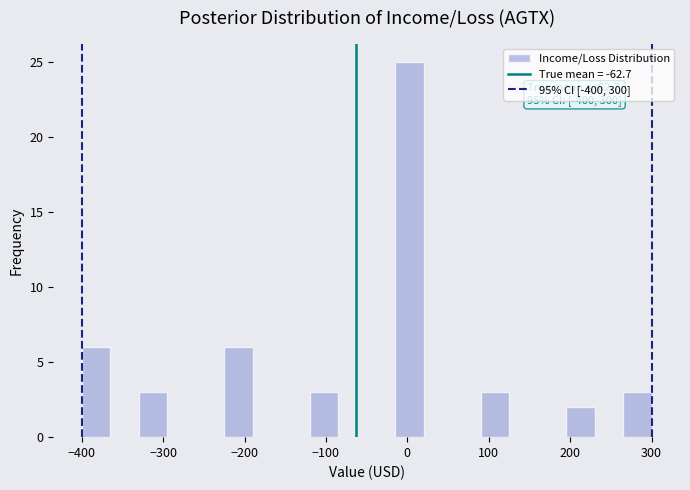

Around what value on the x-axis is the tallest bar? Give the approximate position of its centre, as read against the axis.

0